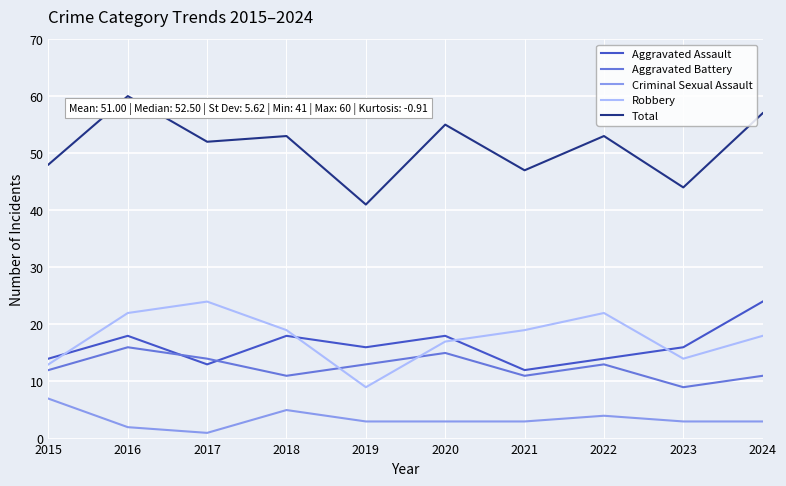

Which series changed the most between 2016 and 2023?

Total